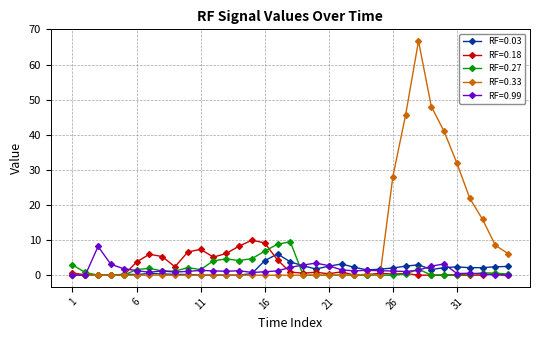

What is the value of the RF=0.33 point at the 26th from the left?

28.1